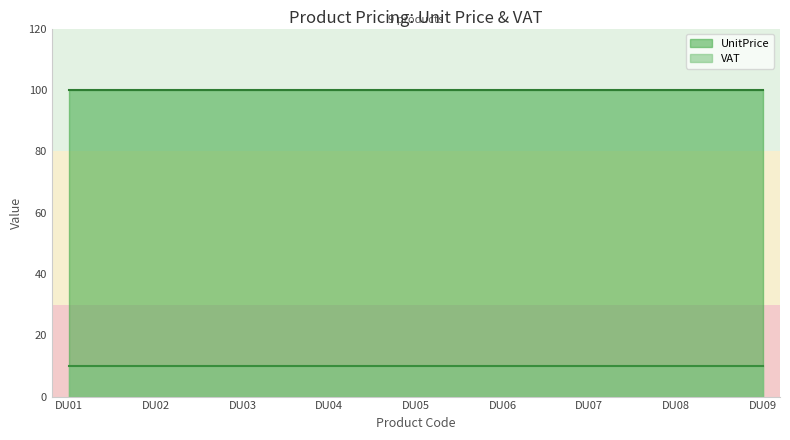

Rank the series by their maximum value, from lowest to highest.

VAT, UnitPrice